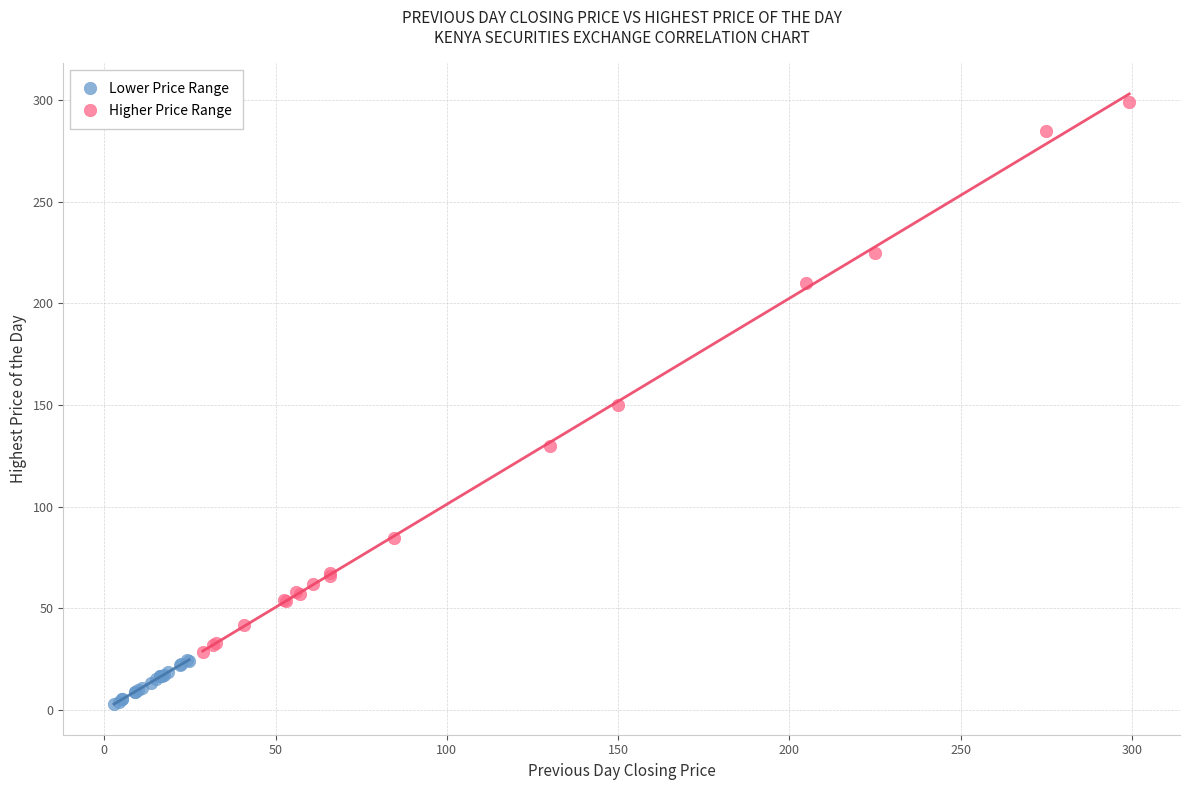

Which series reaches the maximum Y coordinate?

Higher Price Range